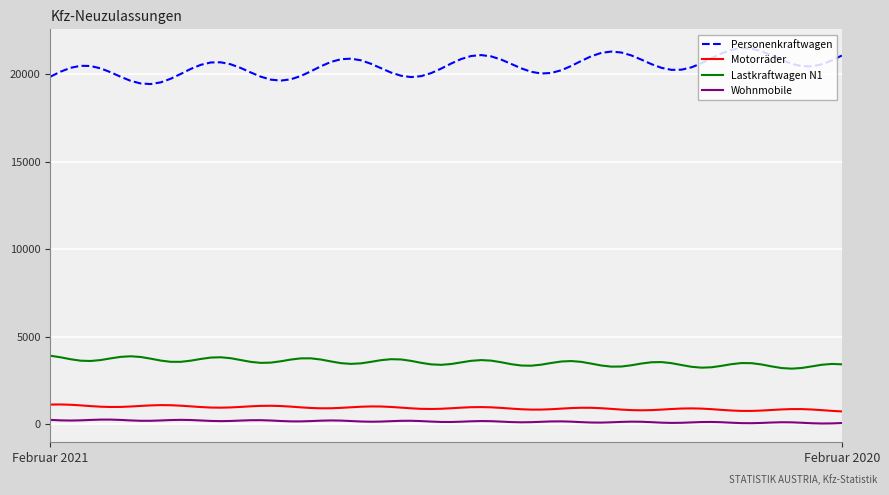

How many lines are shown in the chart?

4